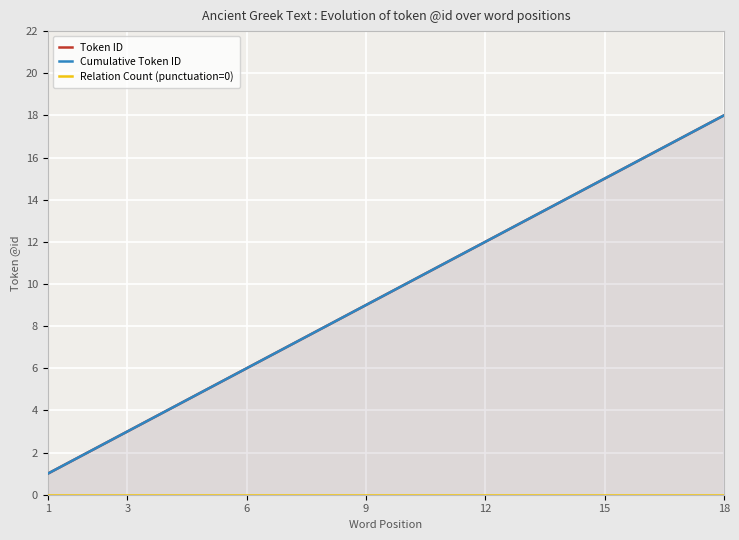

Reading left to right, list all the values displayed in this chart.

Token ID: 1	2	3	4	5	6	7	8	9	10	11	12	13	14	15	16	17	18
Cumulative Token ID: 1	2	3	4	5	6	7	8	9	10	11	12	13	14	15	16	17	18
Relation Count (punctuation=0): 0	0	0	0	0	0	0	0	0	0	0	0	0	0	0	0	0	0